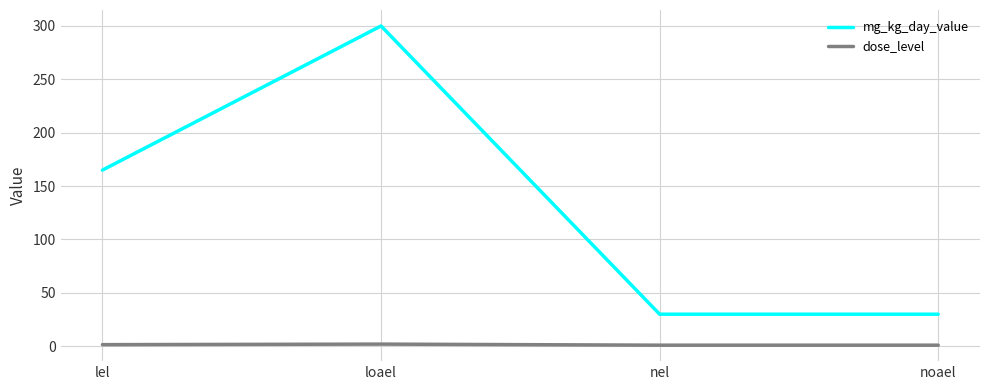

True or false: mg_kg_day_value has a value of 215.6 at lel.

False